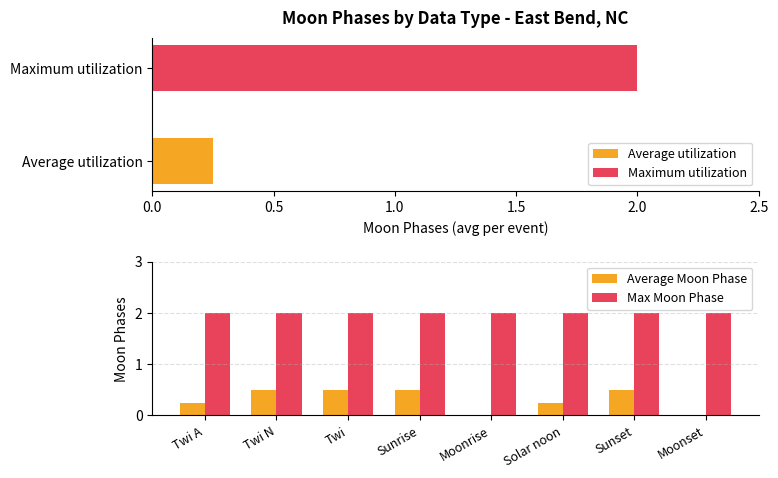

The value of Average Moon Phase at 6 is 0.5. True or false?

True